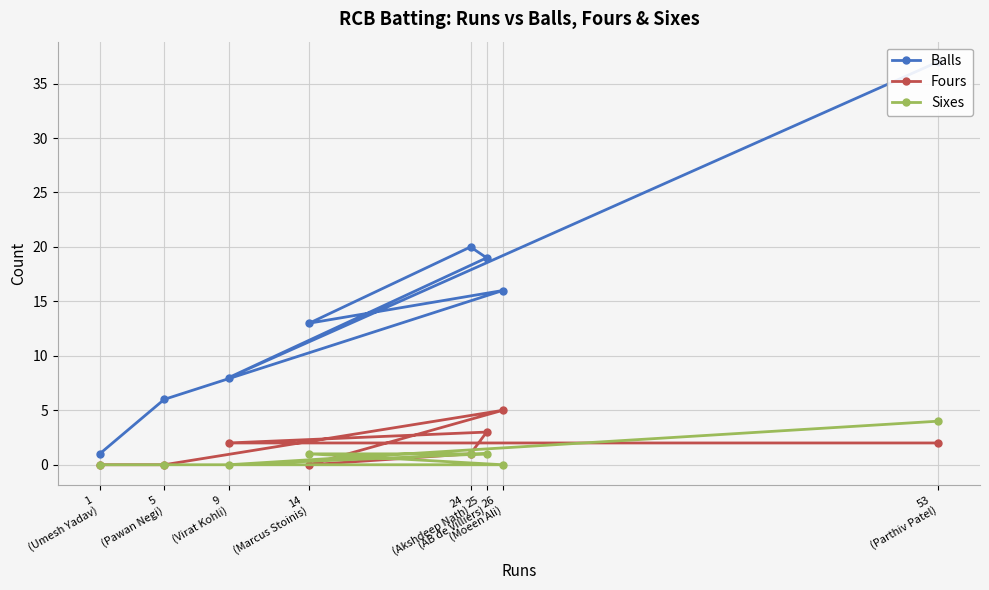

What is the total value across all series at 5
(Pawan Negi)?

6